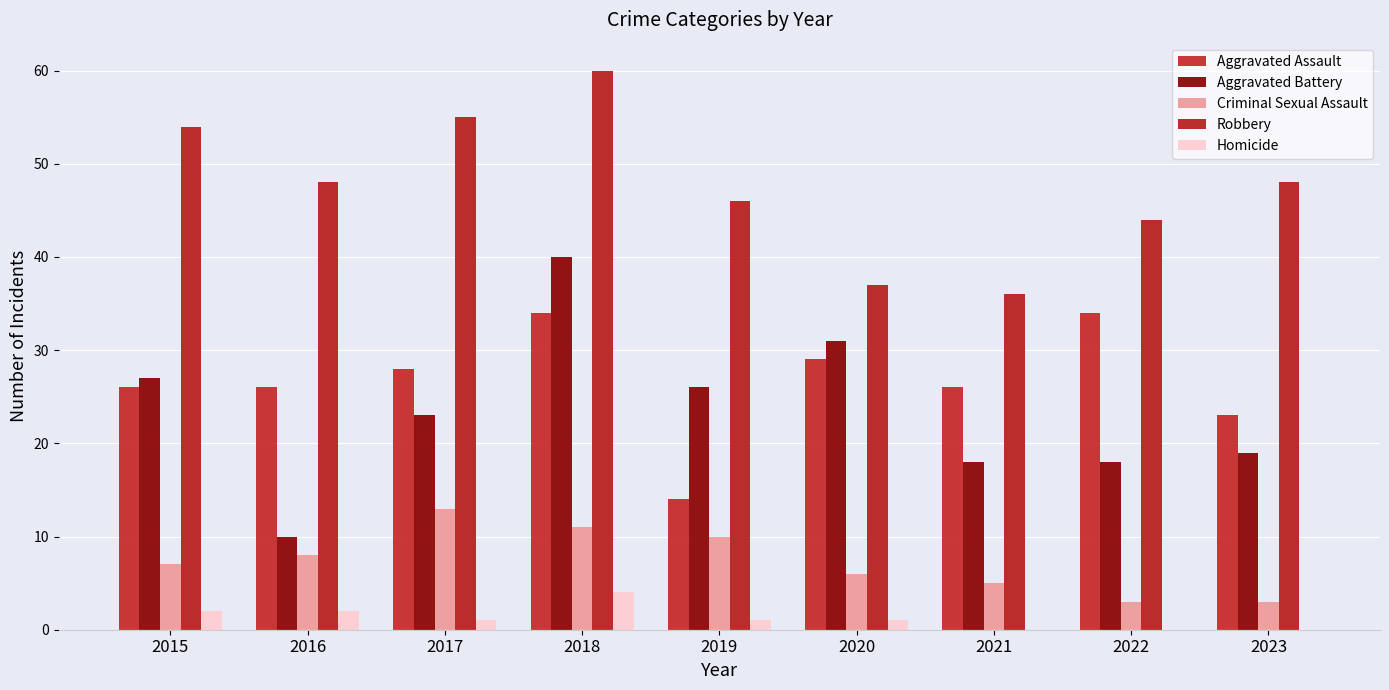

Reading left to right, what are all the values shown in this chart?

Aggravated Assault: 26	26	28	34	14	29	26	34	23
Aggravated Battery: 27	10	23	40	26	31	18	18	19
Criminal Sexual Assault: 7	8	13	11	10	6	5	3	3
Robbery: 54	48	55	60	46	37	36	44	48
Homicide: 2	2	1	4	1	1	0	0	0